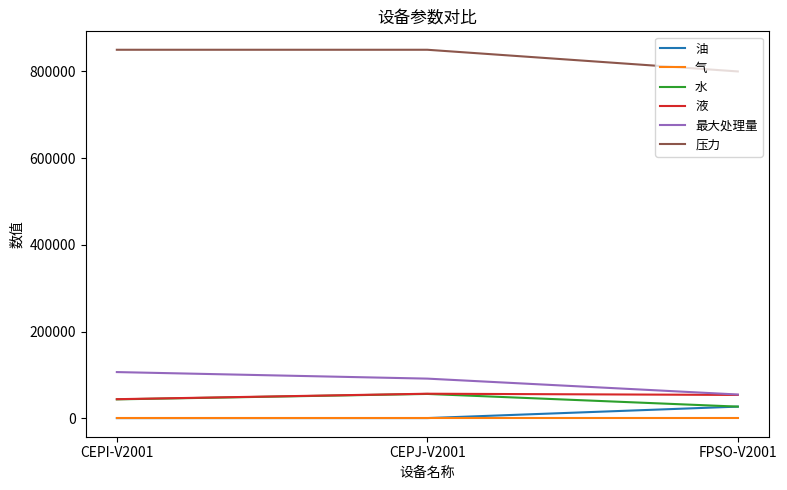

What is the total value across all series at CEPJ-V2001?

1054849.7